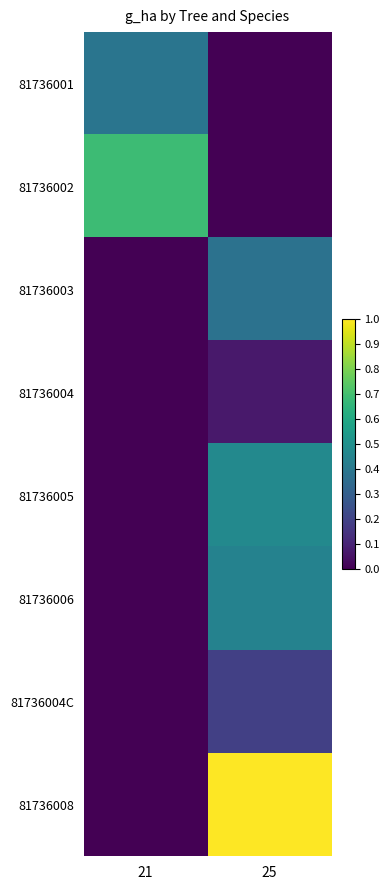

What is the difference between the highest and lowest values at 25?

1.0